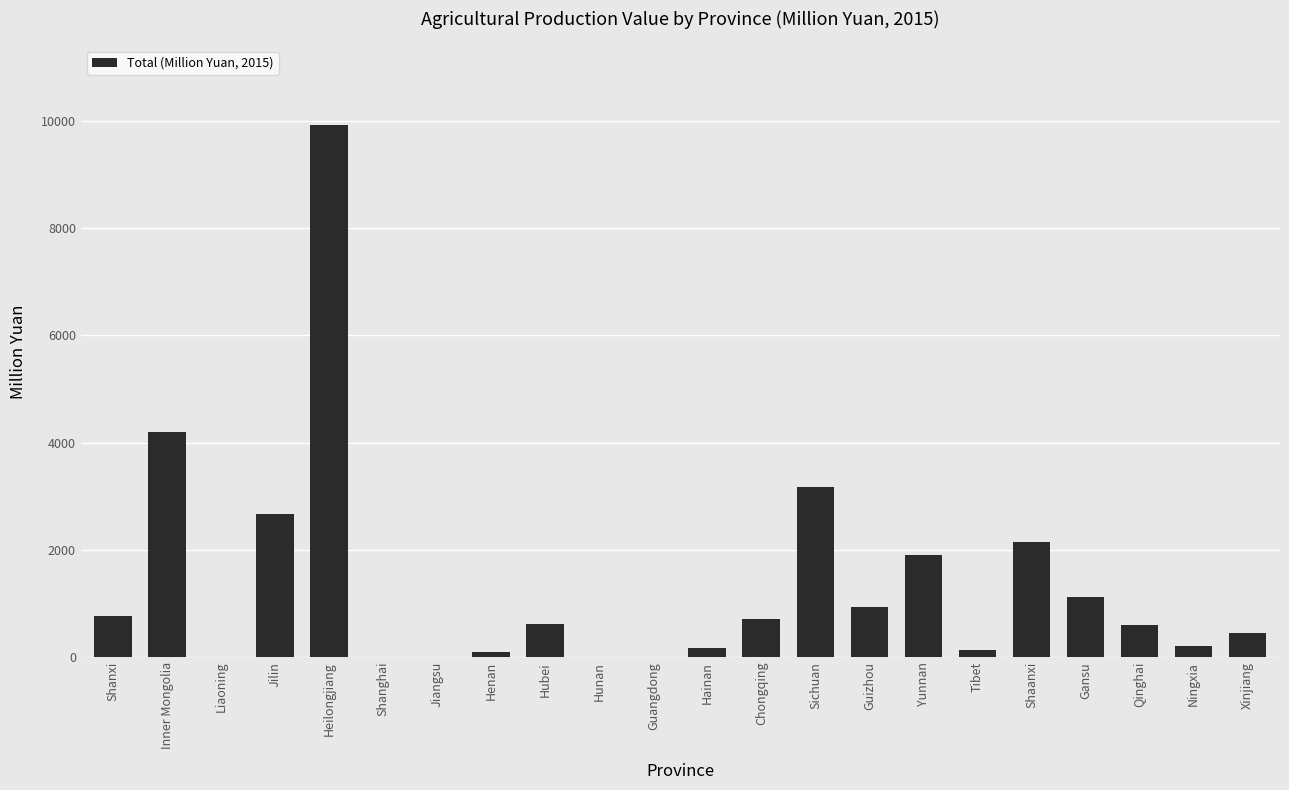

How many series are shown in this chart?

1